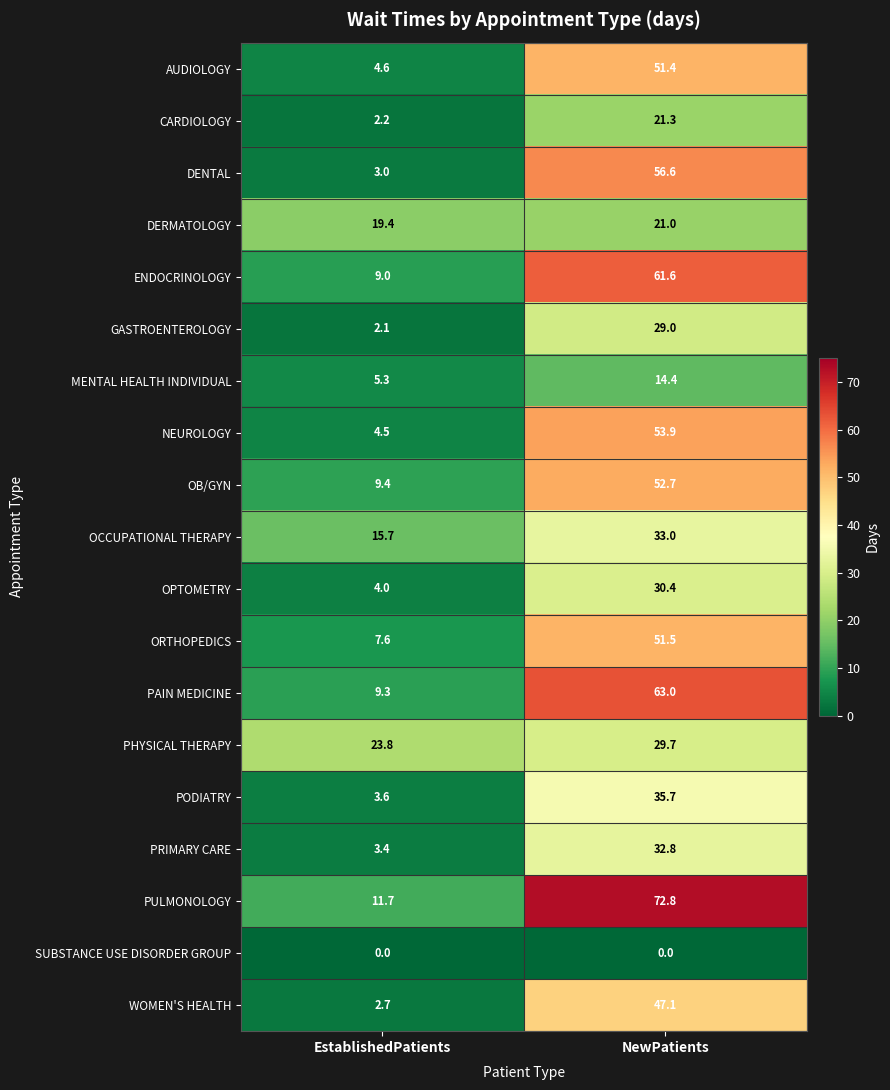

What is the sum of the WOMEN'S HEALTH values at EstablishedPatients and NewPatients?

49.8